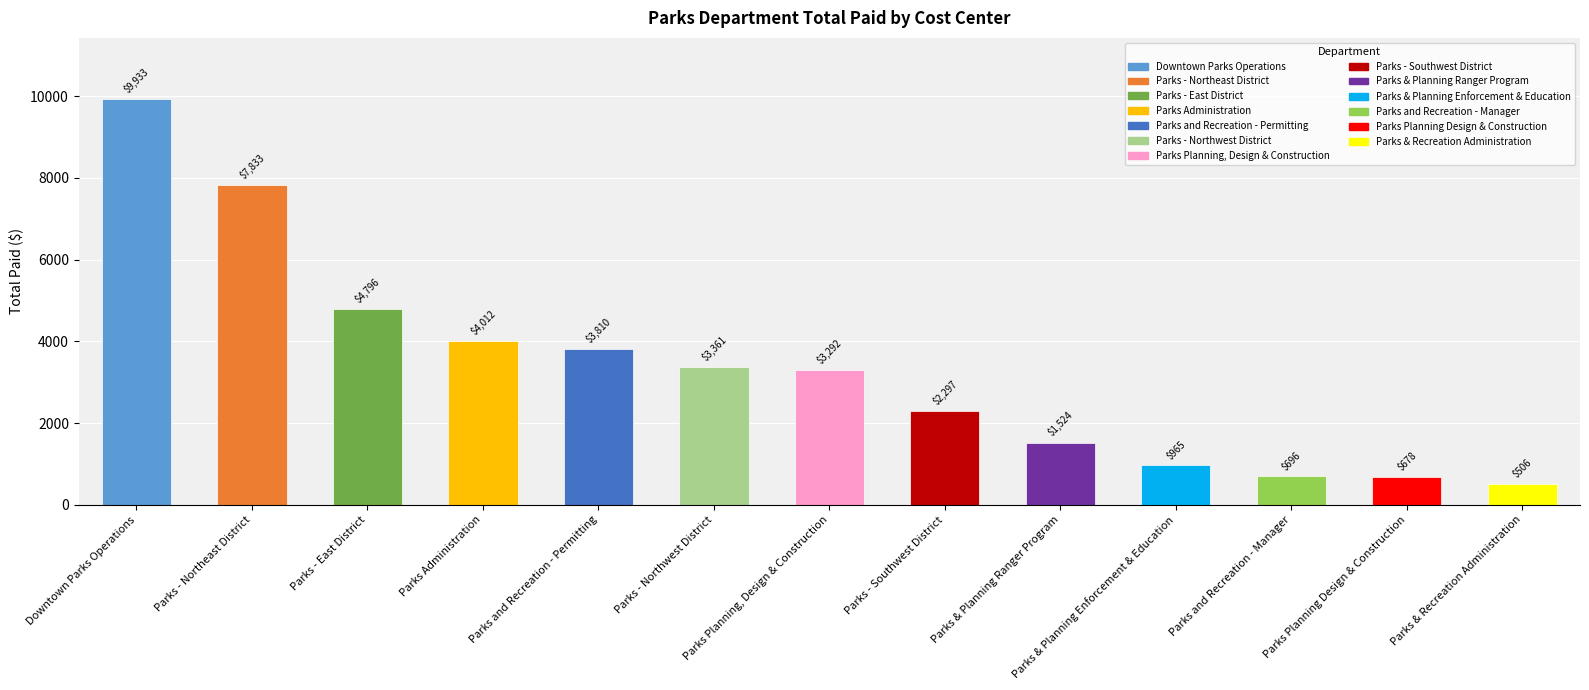

What value does the data have at Parks Planning, Design & Construction?

3291.6